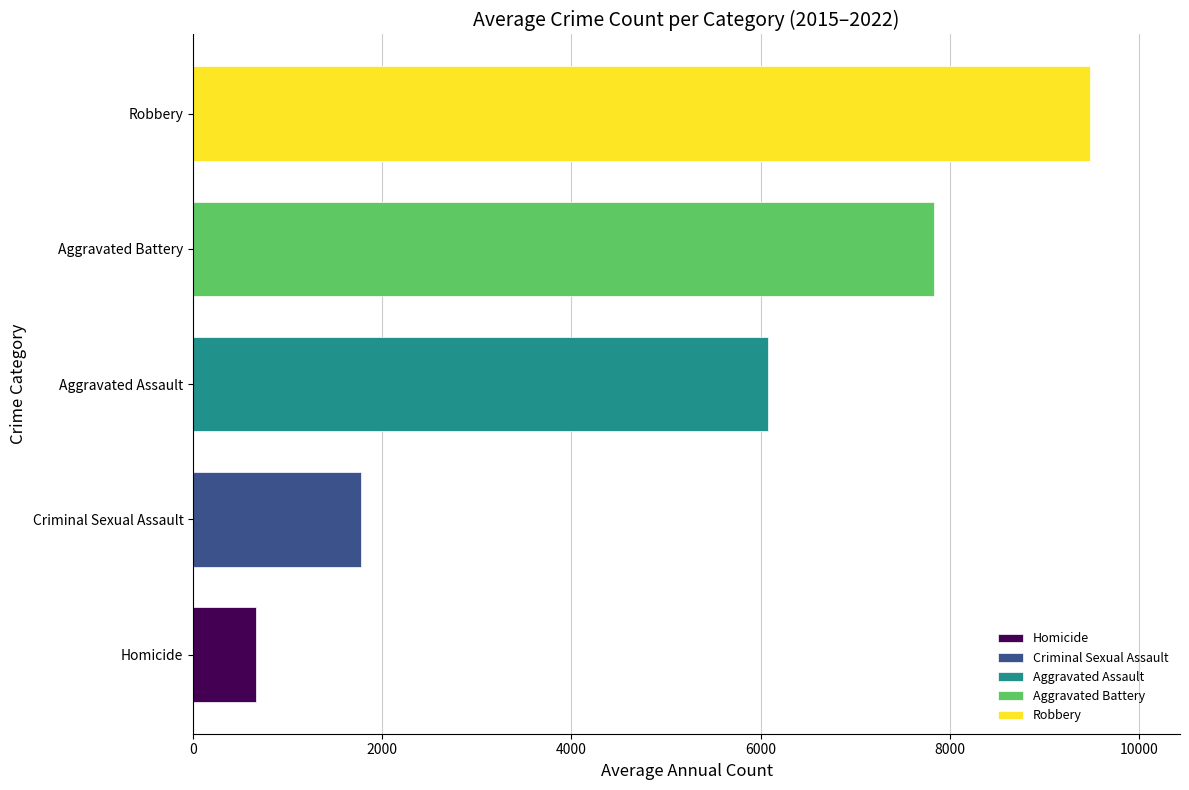

How many bars are there in each group?

5